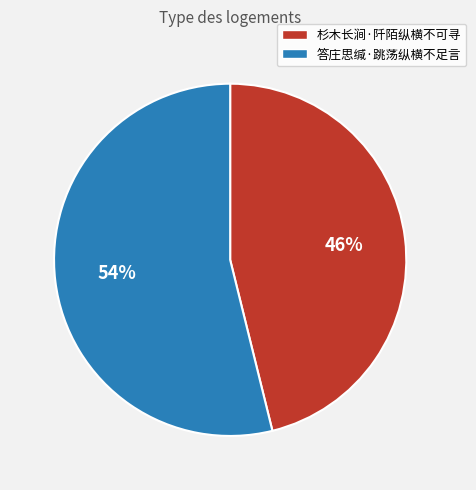

Approximately how many times larger is the value at 杉木长涧·阡陌纵横不可寻 compared to 答庄思缄·跳荡纵横不足言?

0.9